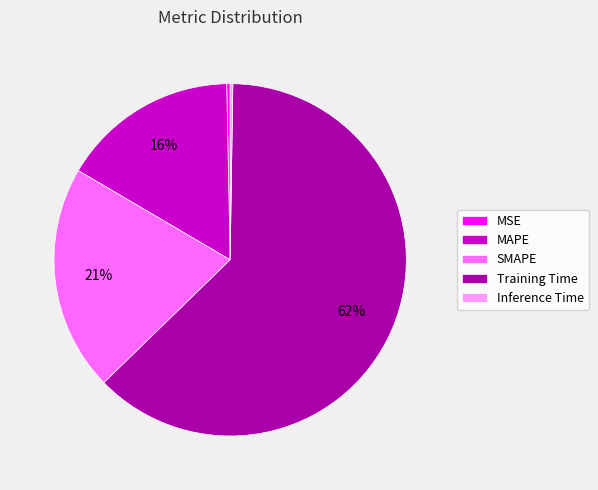

Which category has the biggest portion of the pie?

Training Time